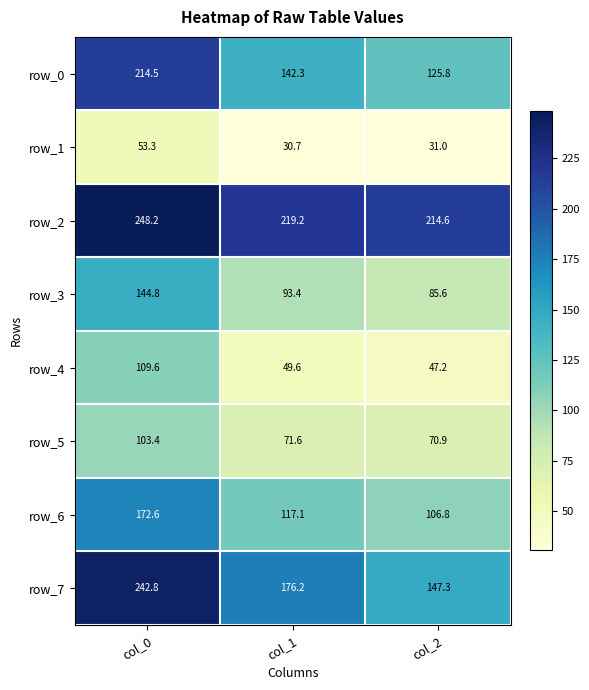

How many data points in row_6 are less than 117?

1